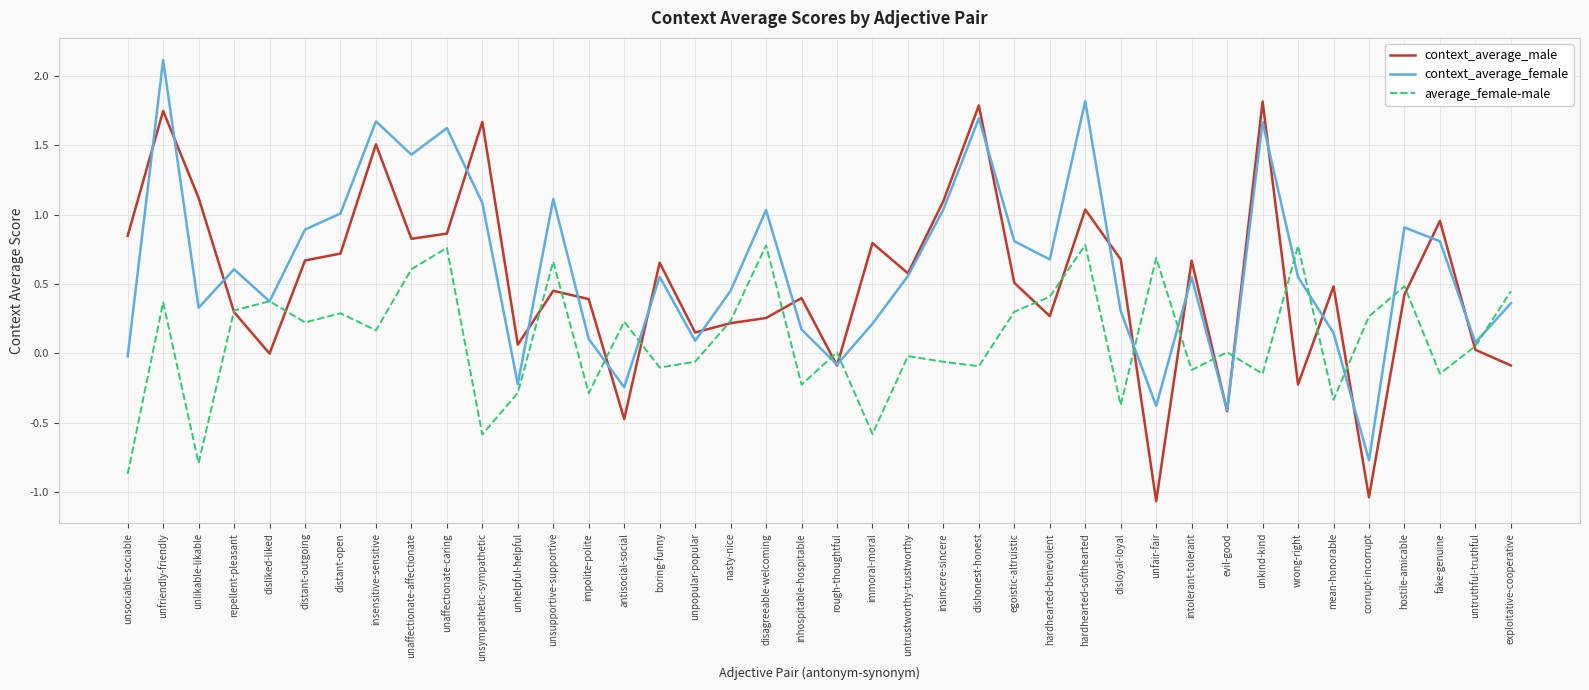

How many categories are shown in the chart?

40